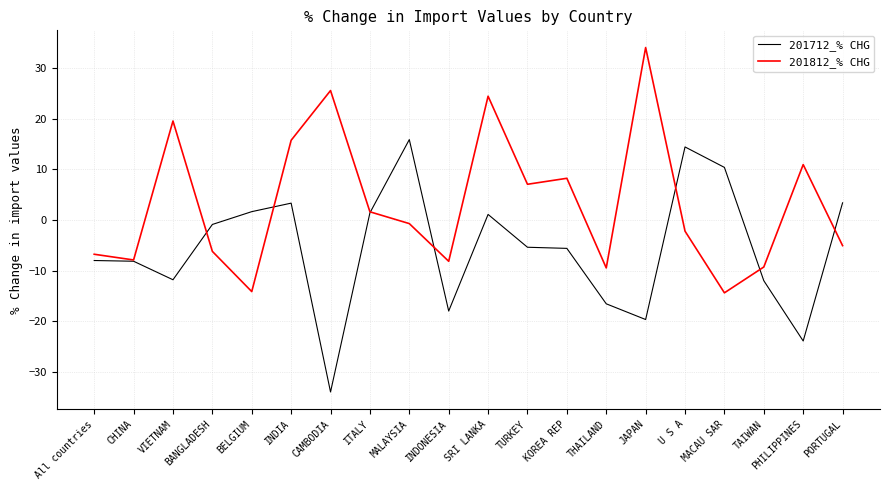

What is the spread (max minus min) of values at CAMBODIA?

59.5